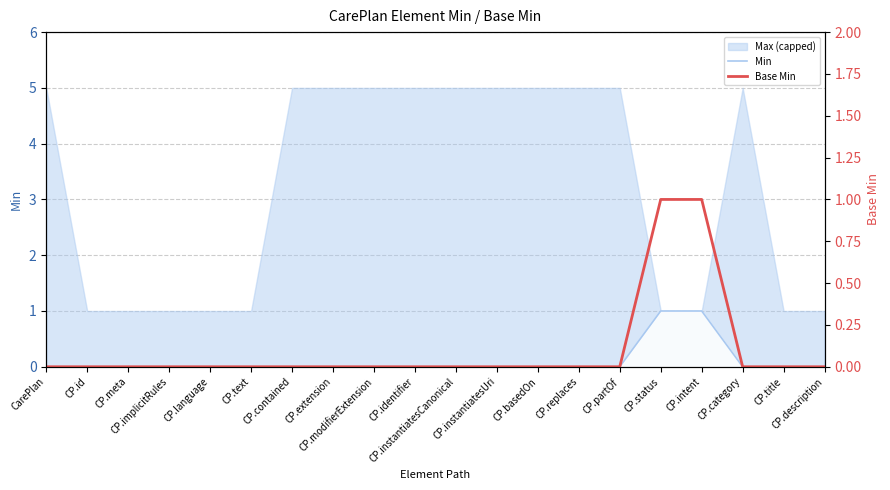

At which category is the sum across all series the highest?

CP.status